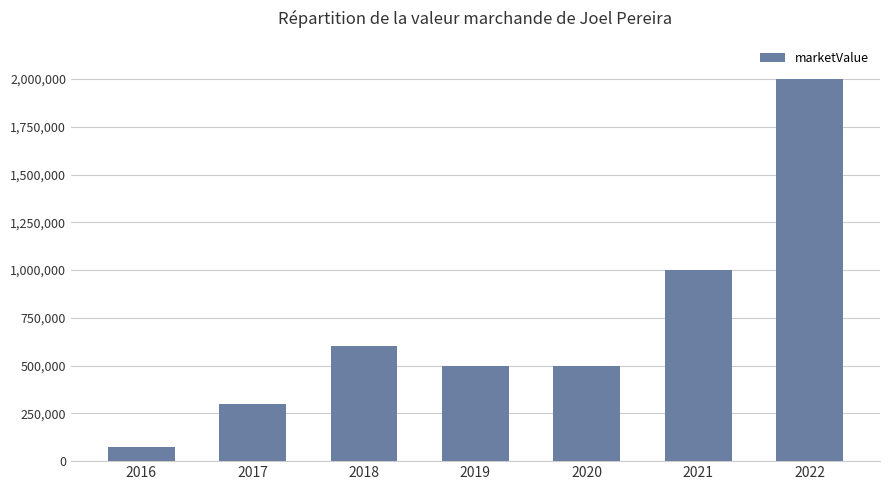

What is the sum of the values at 2016 and 2020?

575000